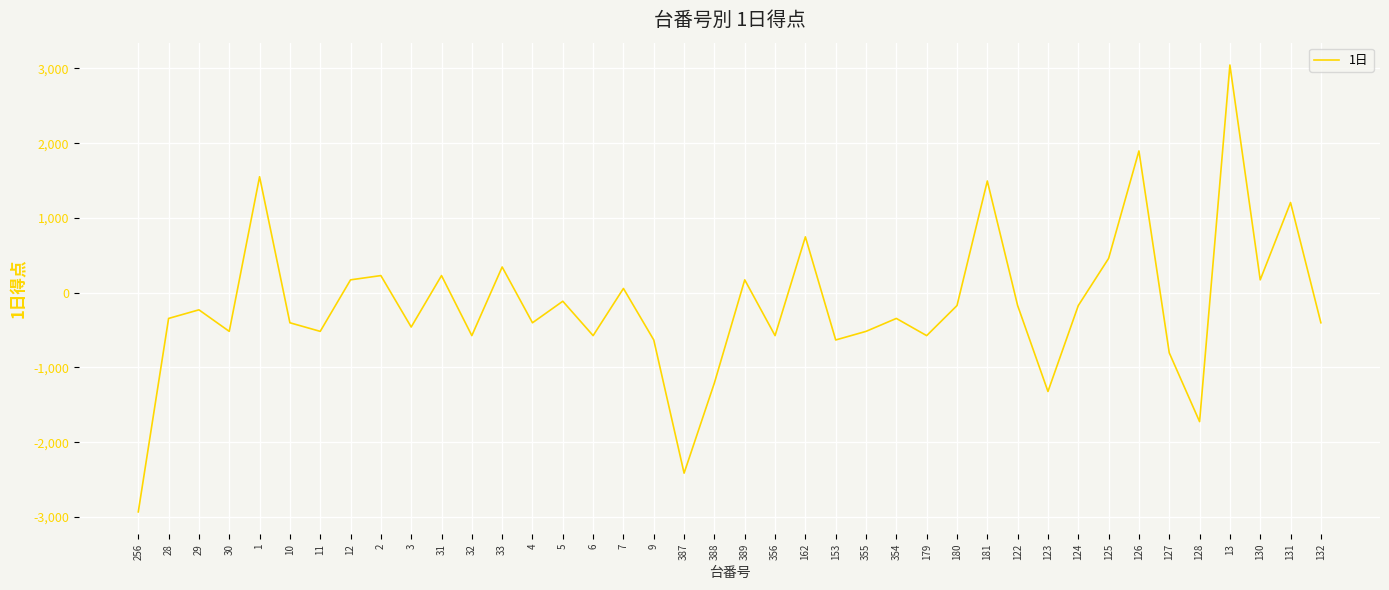

True or false: the data shows -254 at 9.

False